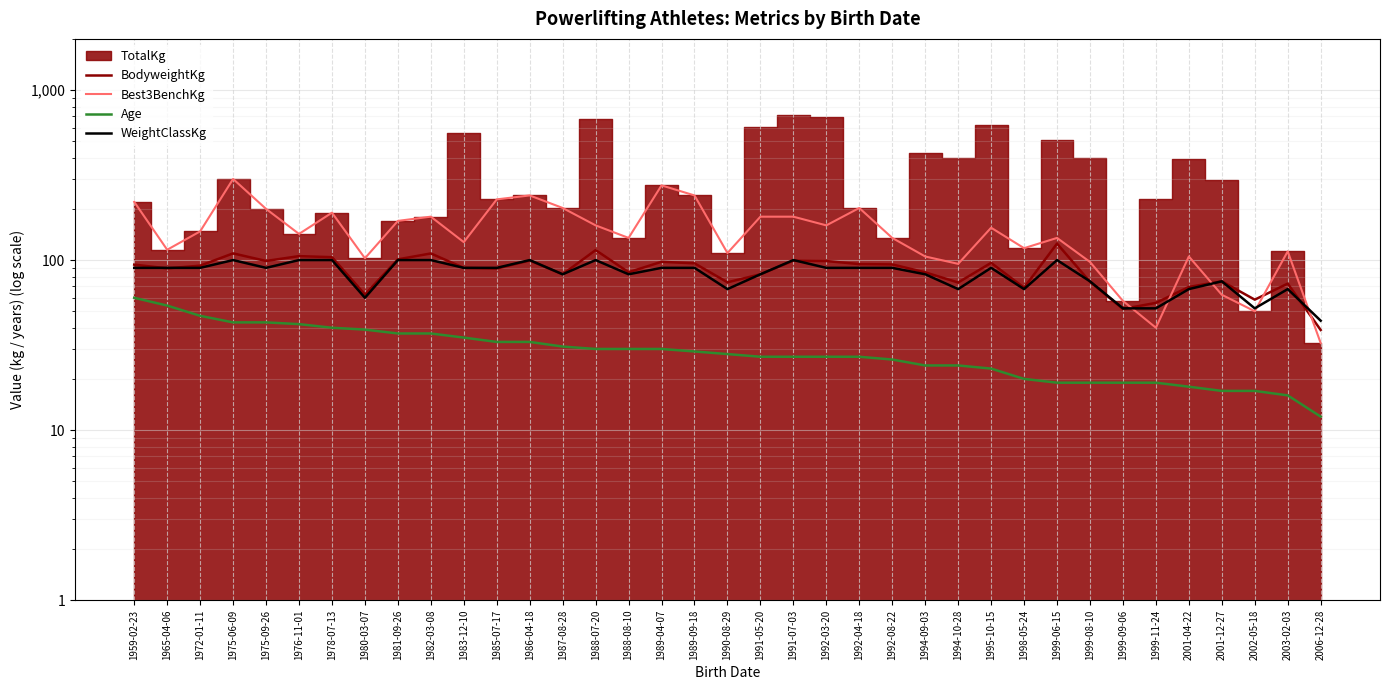

What is the spread (max minus min) of values at 1994-09-03?

81.0